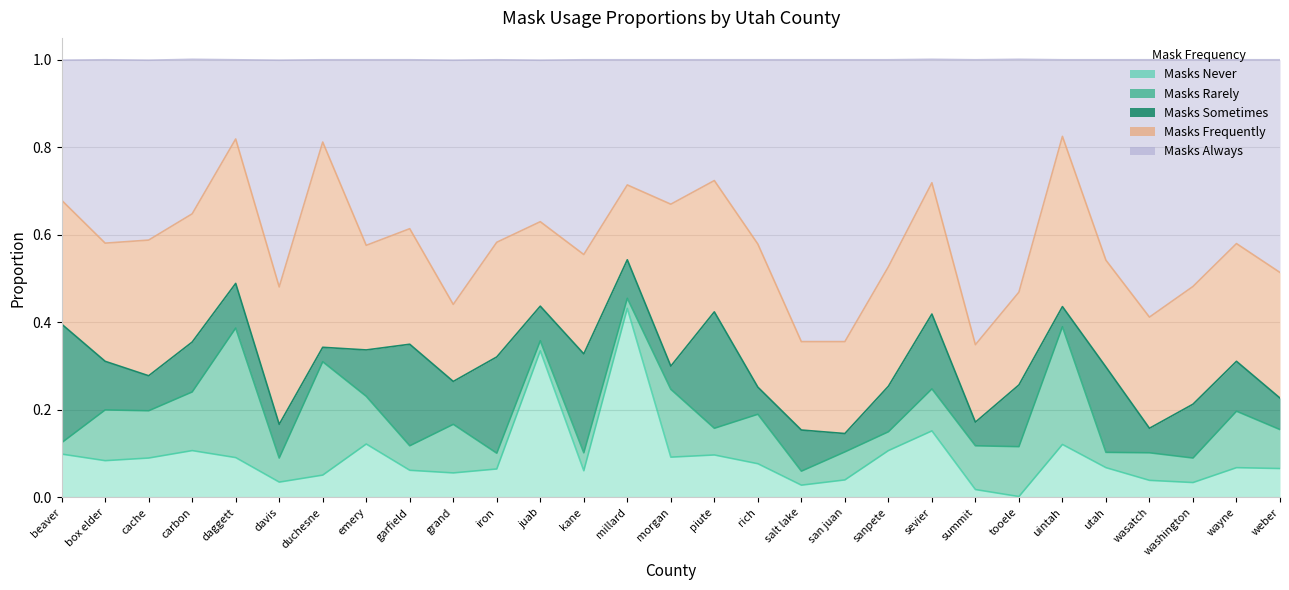

Read the masks_sometimes value at grand.

0.1